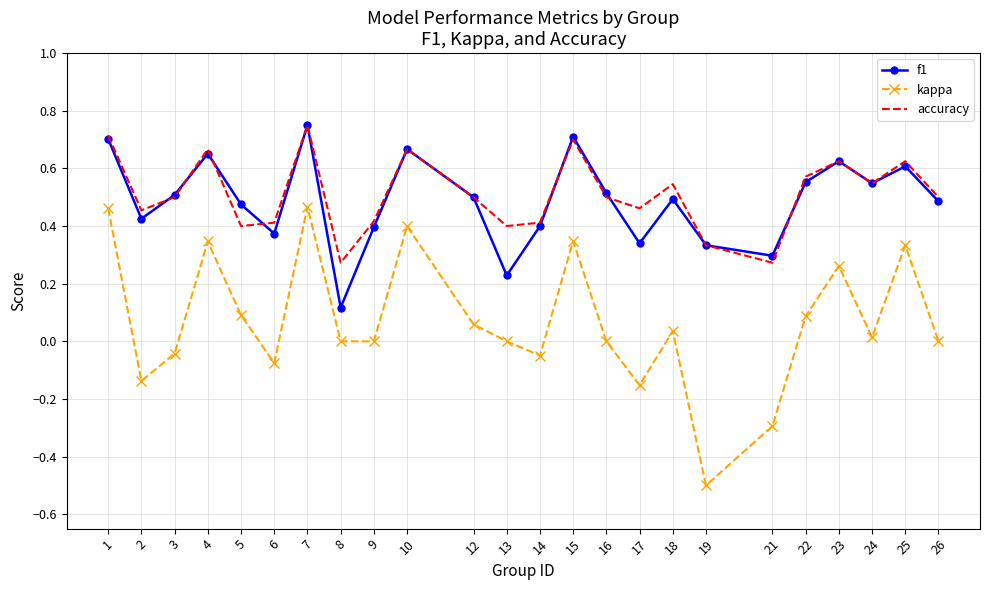

Is it true that kappa equals 0.0 at 18?

True